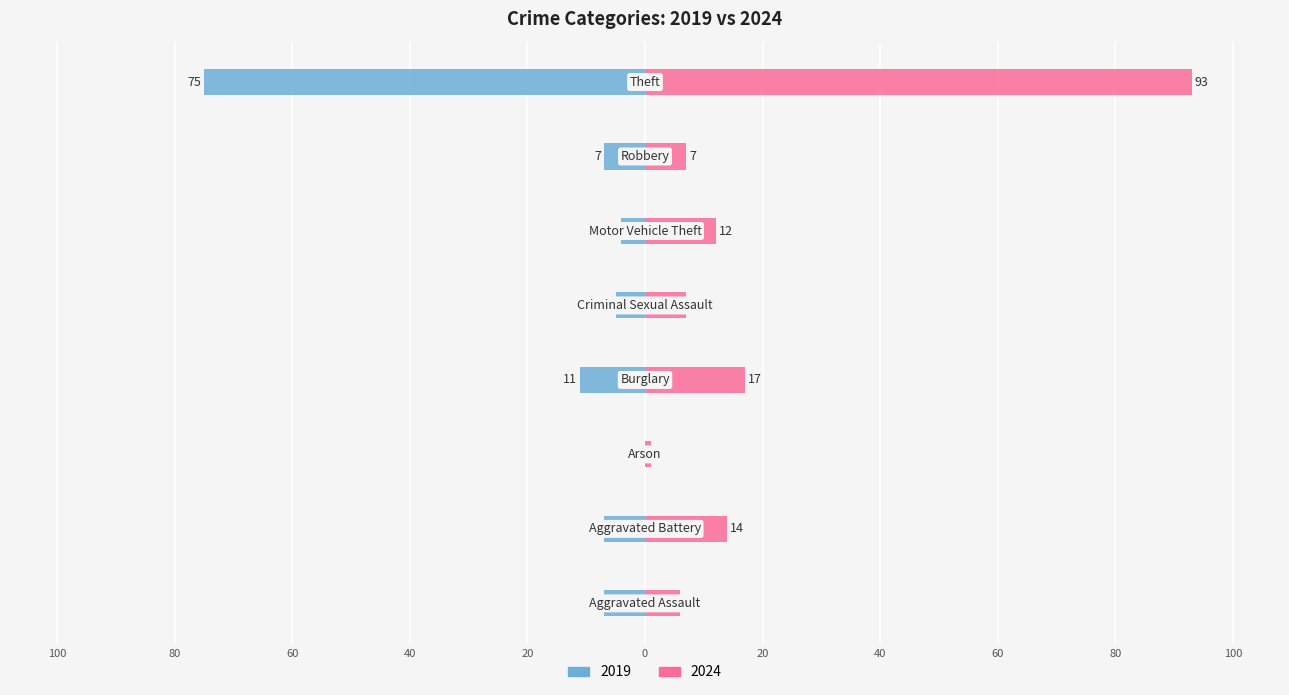

The value of 2019 at Aggravated Battery is -11. True or false?

False